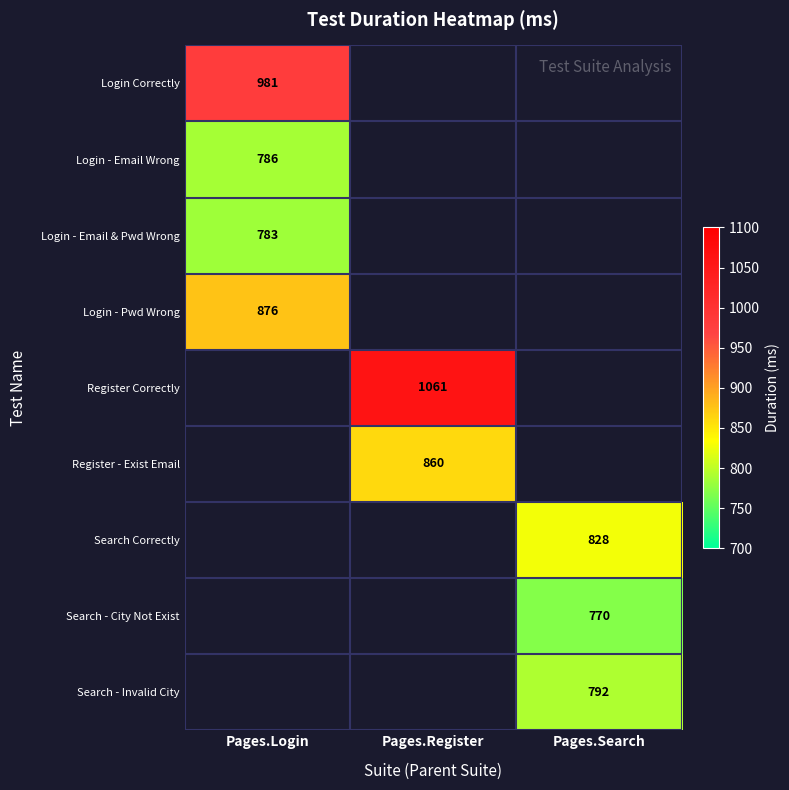

The Login - Email & Pwd Wrong series shows 783 at Pages.Login. True or false?

True